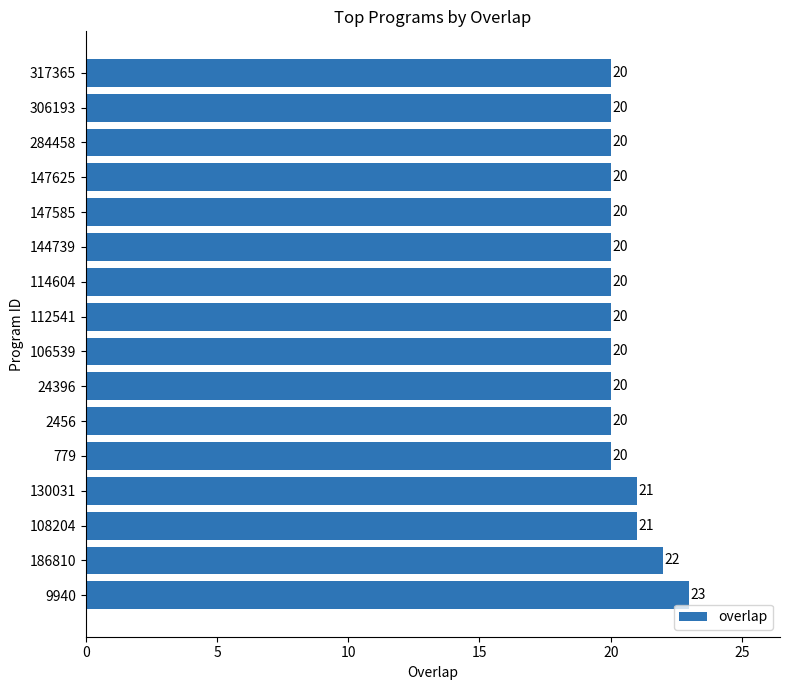

Reading bottom to top, list all the values displayed in this chart.

9940=23	186810=22	108204=21	130031=21	779=20	2456=20	24396=20	106539=20	112541=20	114604=20	144739=20	147585=20	147625=20	284458=20	306193=20	317365=20